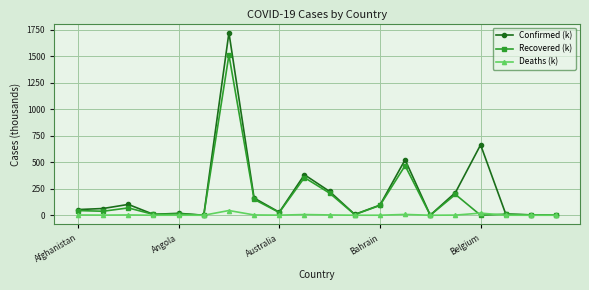

Which series has the largest range (max minus min)?

Confirmed (k)